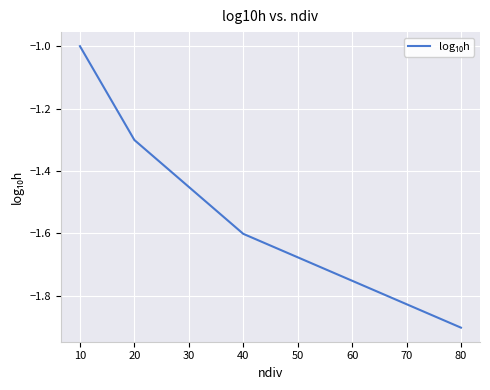

Is it true that the value at 40 is -1.6?

True